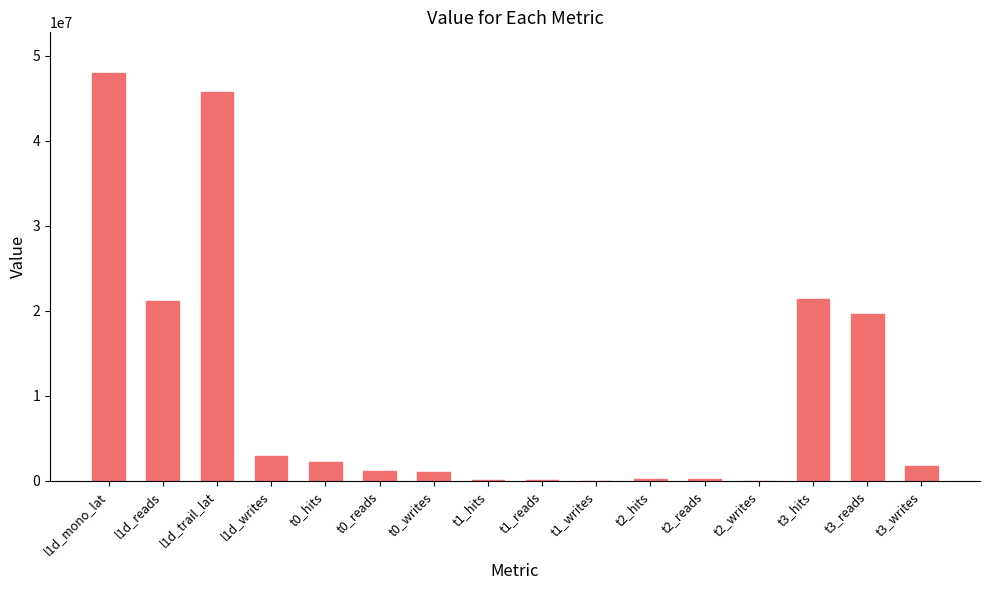

What is the sum of all values?

165648514